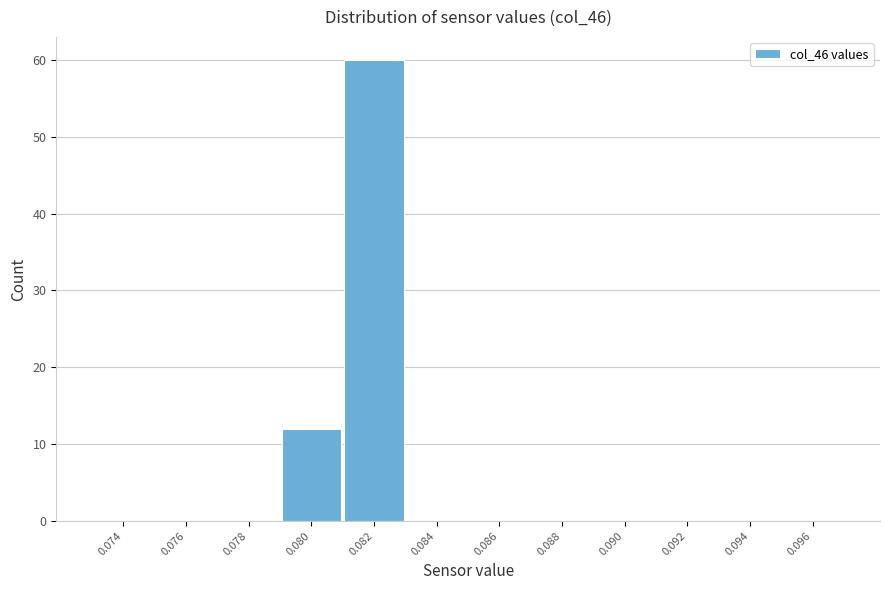

Reading left to right, what are all the values shown in this chart?

0.074=0	0.076=0	0.078=0	0.080=12	0.082=60	0.084=0	0.086=0	0.088=0	0.090=0	0.092=0	0.094=0	0.096=0